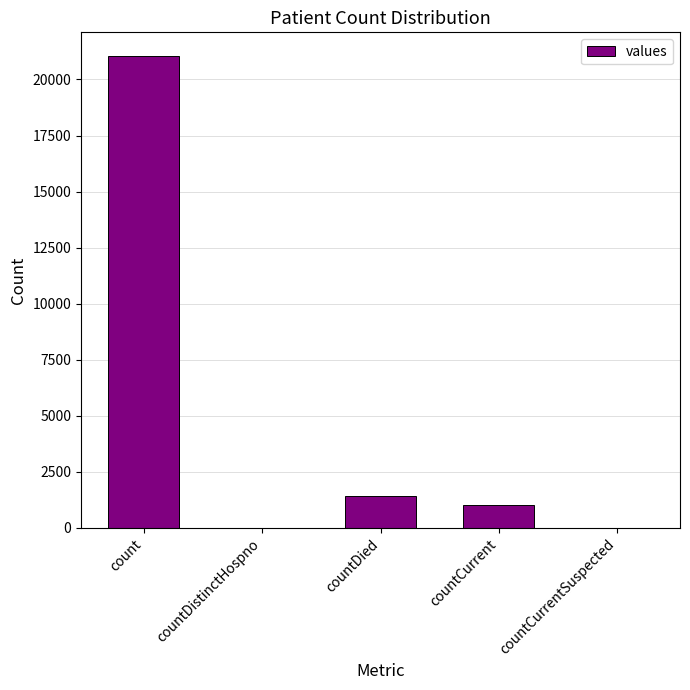

Are the bars horizontal?

No